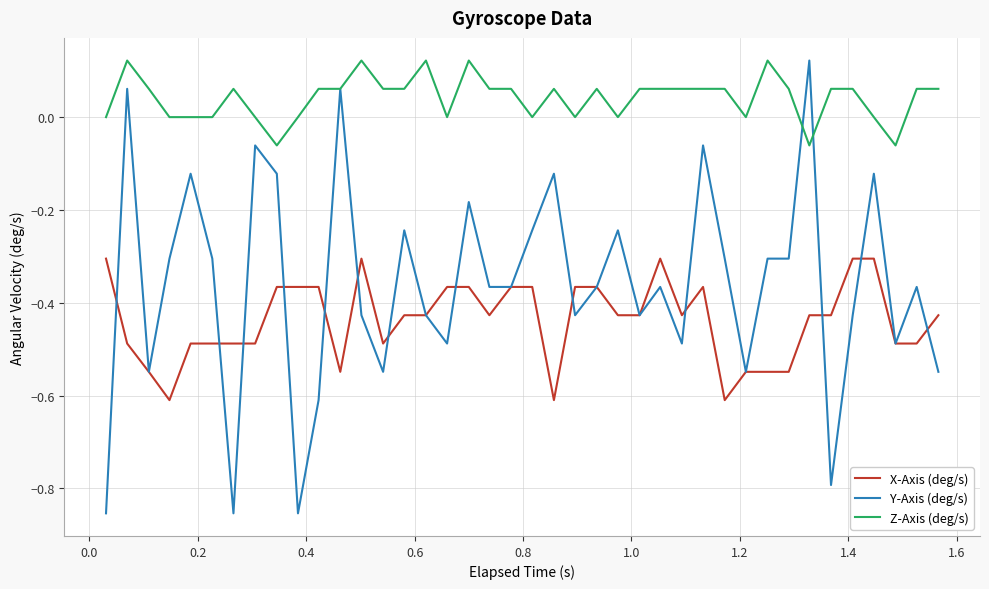

True or false: Z-Axis (deg/s) and X-Axis (deg/s) cross at least once.

False